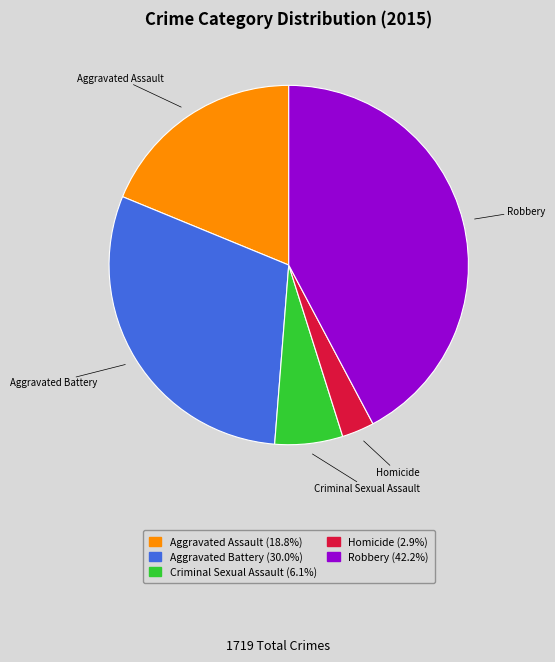

Does Aggravated Battery account for over 50% of the chart?

No